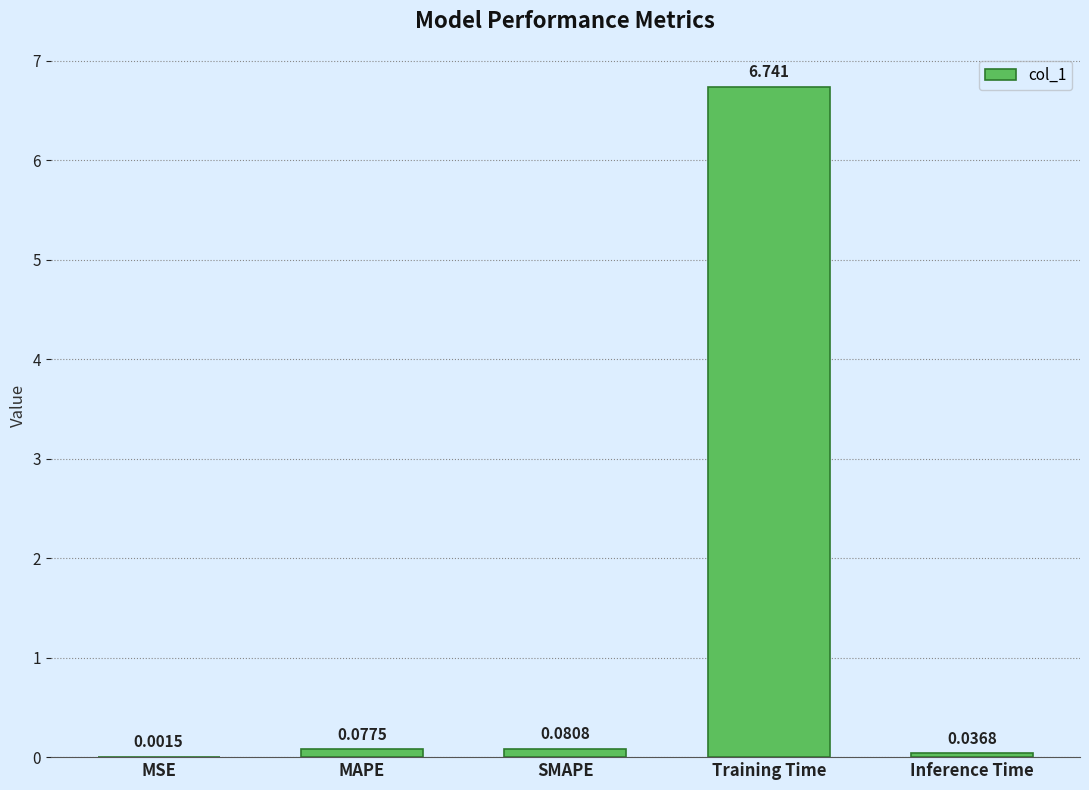

At which category does the chart reach its peak across all series?

Training Time